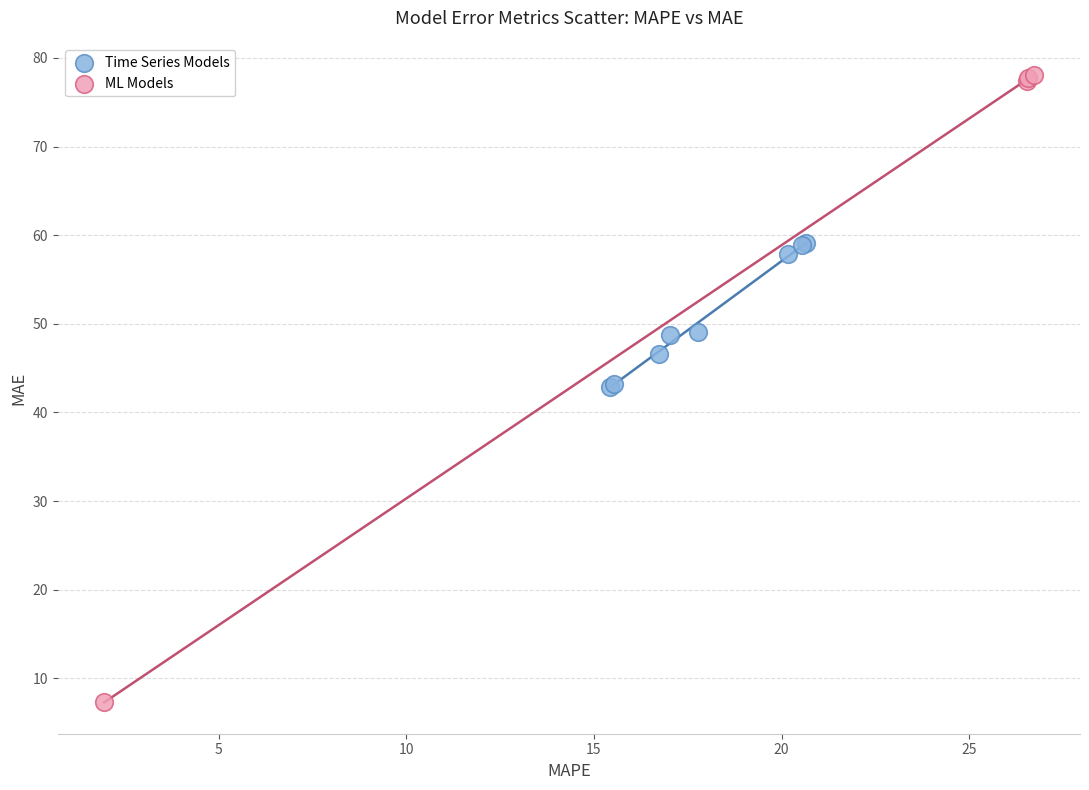

What are all the series names shown in the legend?

Time Series Models, ML Models